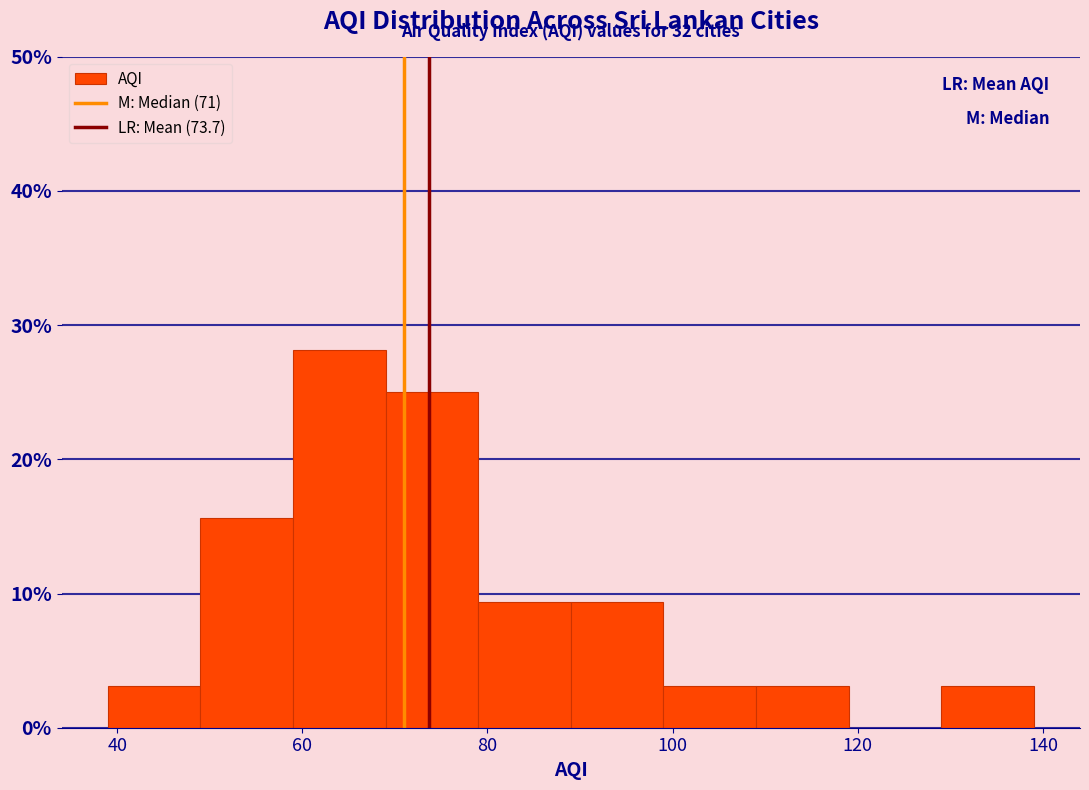

Over which range of the x-axis is the bar tallest?

59 to 69